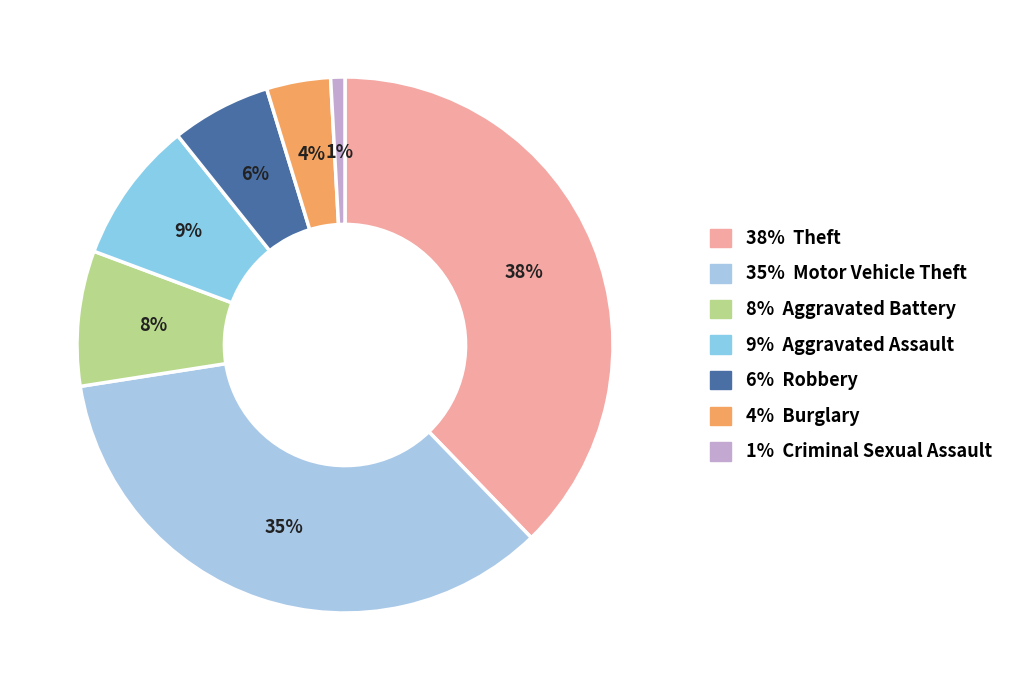

Count the number of slices in the pie.

7